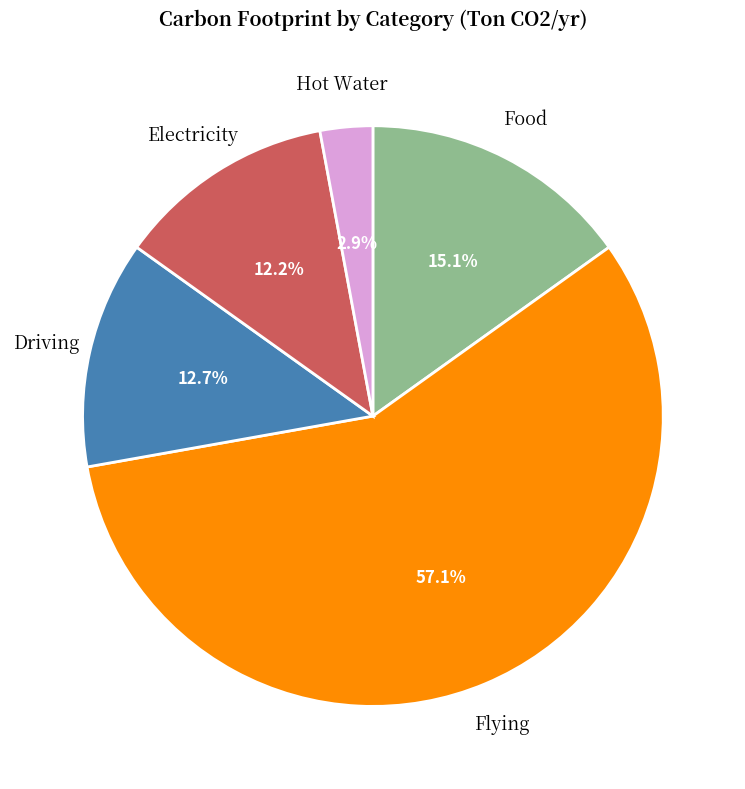

Does any single category account for the majority?

Yes